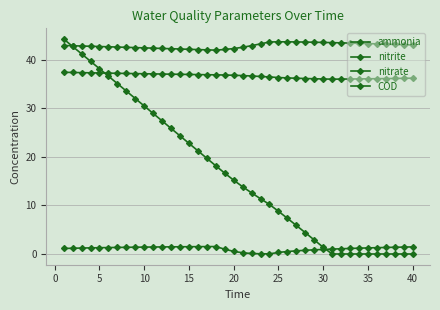

Is this an area chart (filled region under the line)?

No